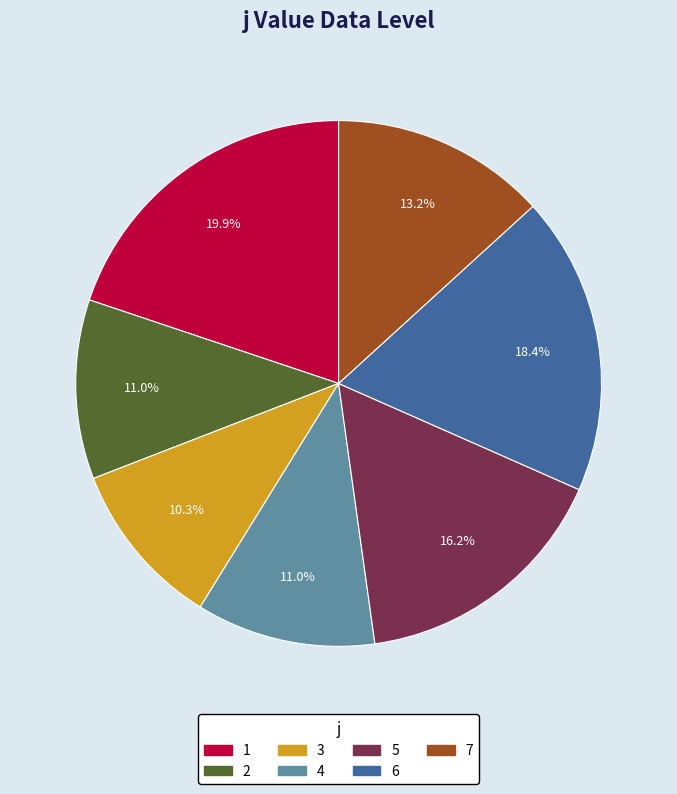

Which category has the smallest portion of the pie?

3